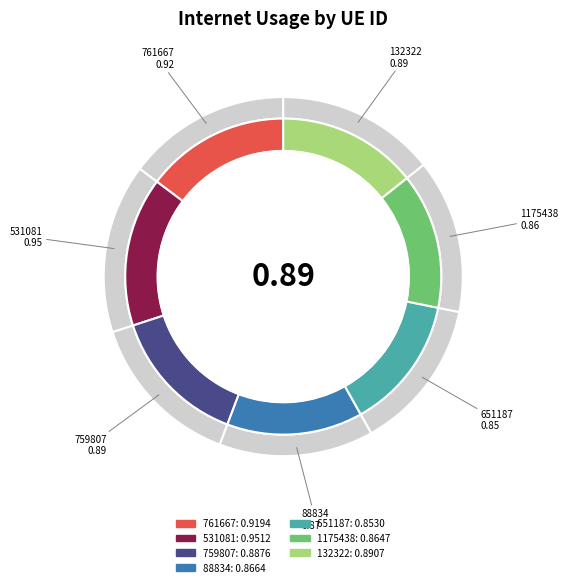

To the nearest percent, what is the combined percentage of 88834 and 651187?

28%